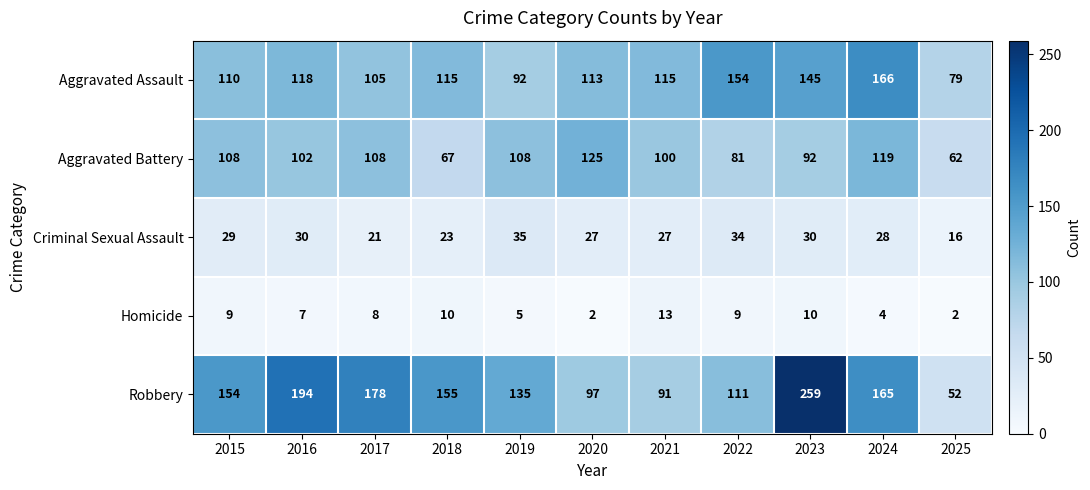

How many values in the Criminal Sexual Assault series are below 28?

5